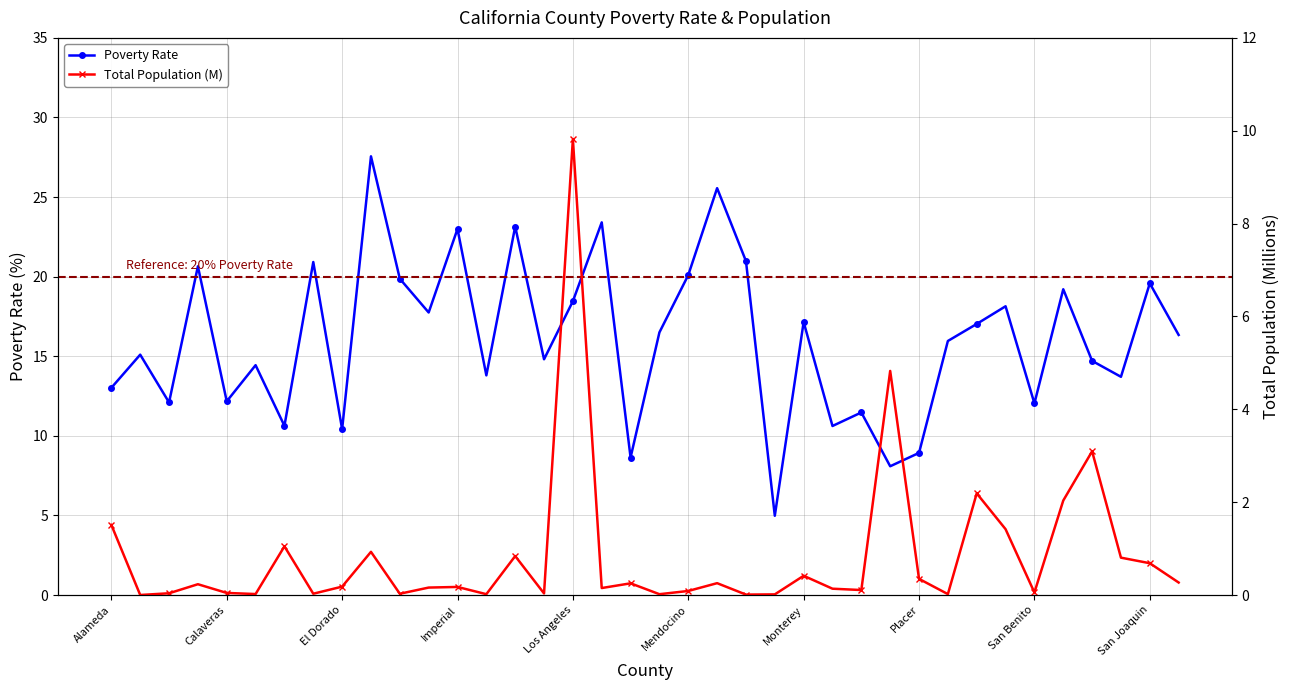

Which series has the largest total across all categories?

Poverty Rate